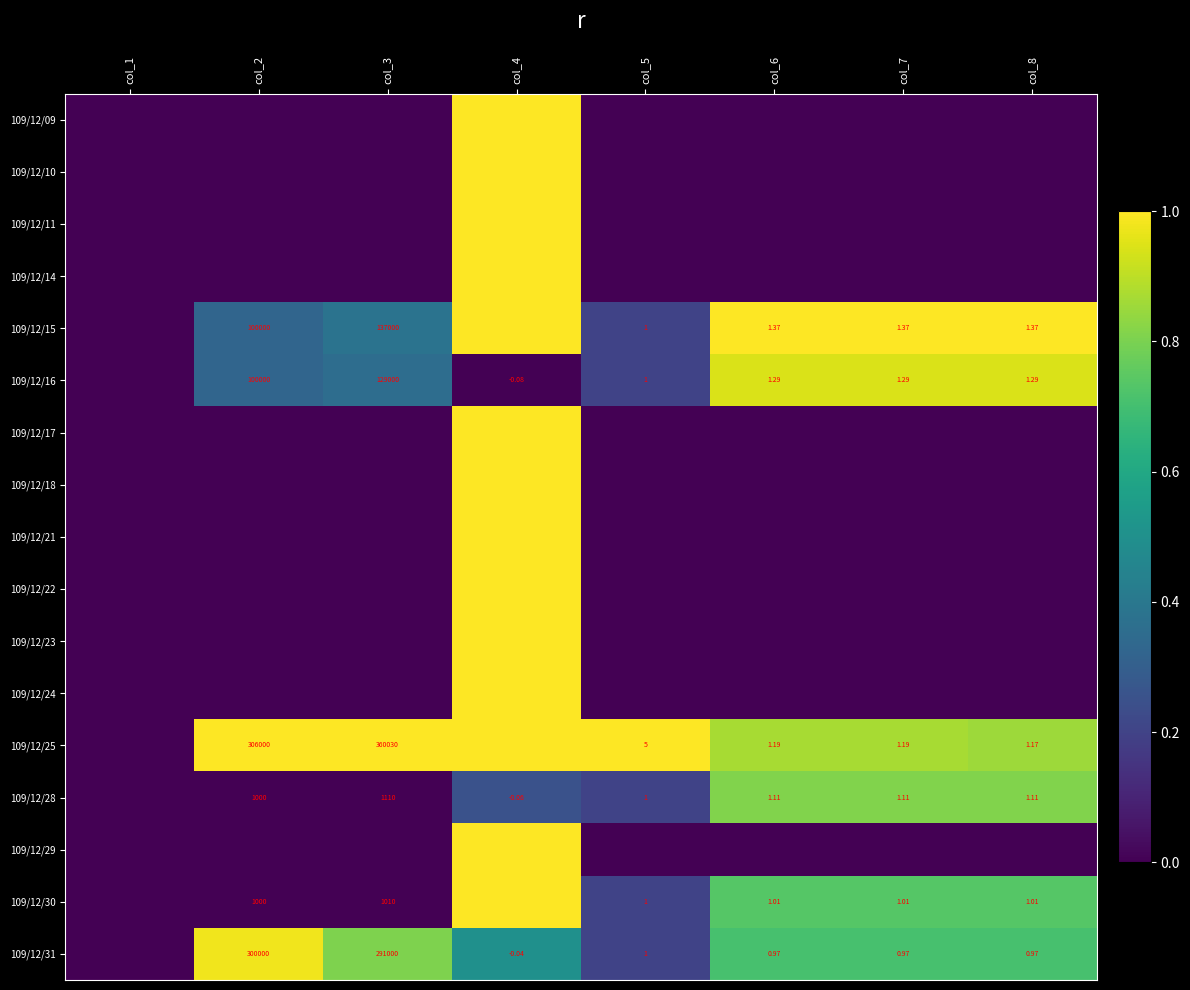

List the series in order of their peak value, lowest first.

109/12/28, 109/12/16, 109/12/31, 109/12/09, 109/12/10, 109/12/11, 109/12/14, 109/12/15, 109/12/17, 109/12/18, 109/12/21, 109/12/22, 109/12/23, 109/12/24, 109/12/25, 109/12/29, 109/12/30